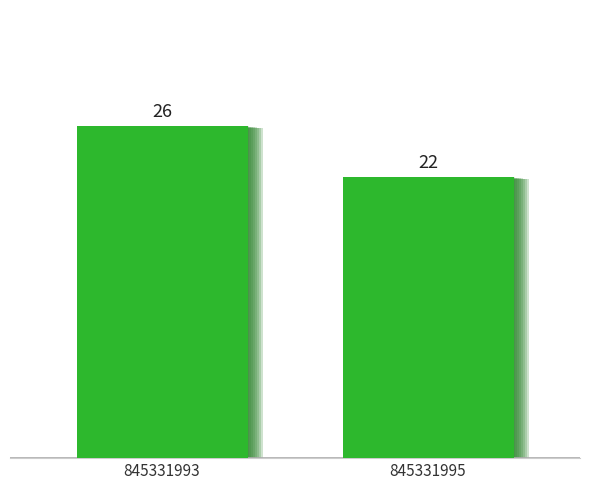

Is it true that the value at 845331993 is 26?

True